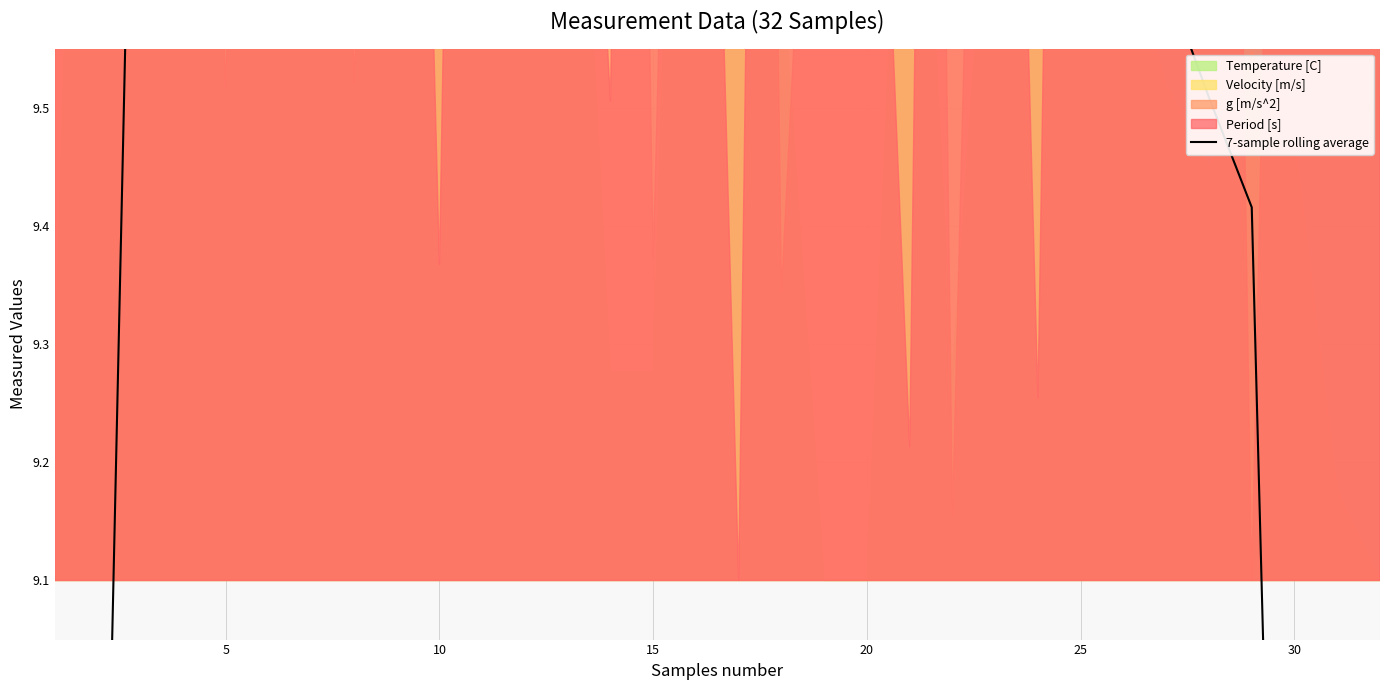

Reading left to right, extract all data points from this chart.

6.8	8.5	10.1	11.8	11.7	11.6	11.5	11.4	11.3	11.2	11.1	11.0	10.9	10.8	10.7	10.6	10.5	10.4	10.4	10.3	10.2	10.1	10.0	9.9	9.8	9.7	9.6	9.5	9.4	8.0	6.7	5.3